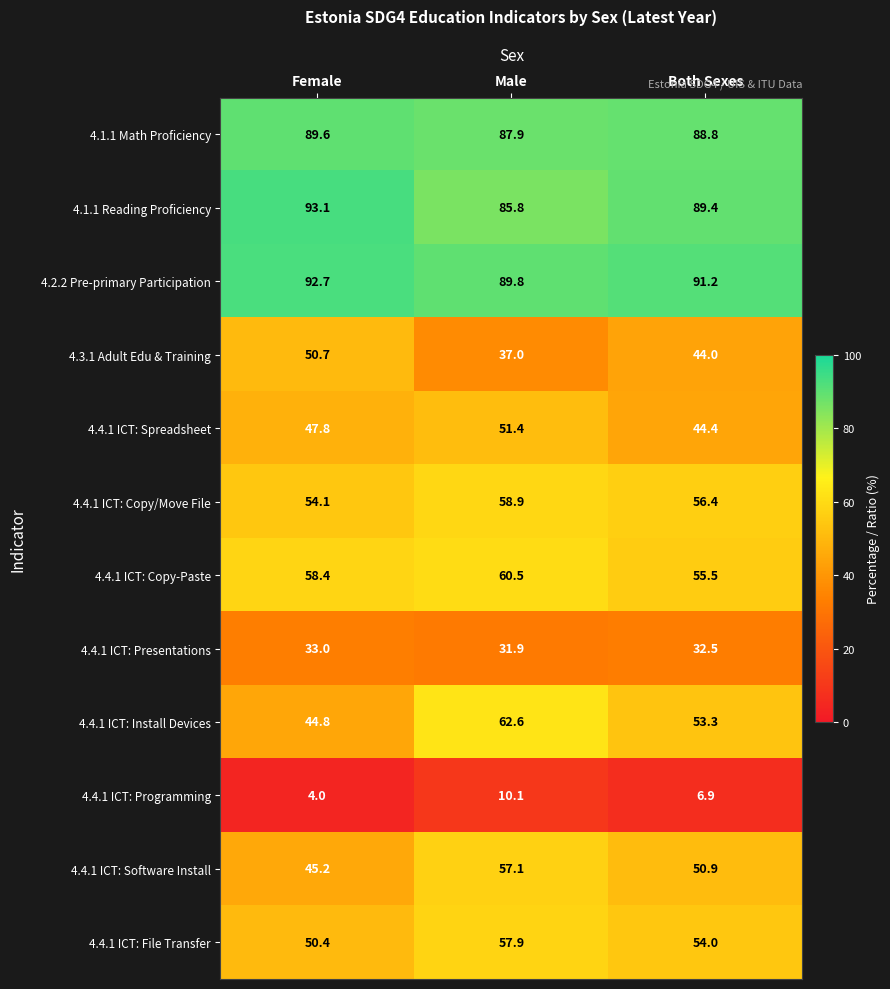

What is the average value of the 4.4.1 ICT: Spreadsheet series?

47.9